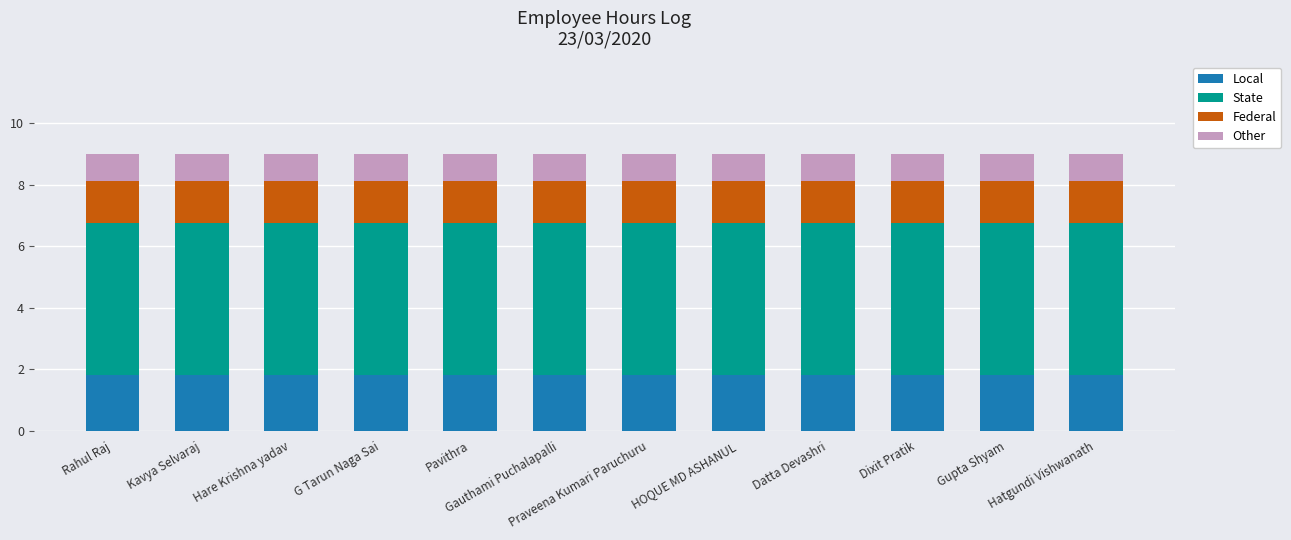

What is the lowest value of the Local series?

1.8